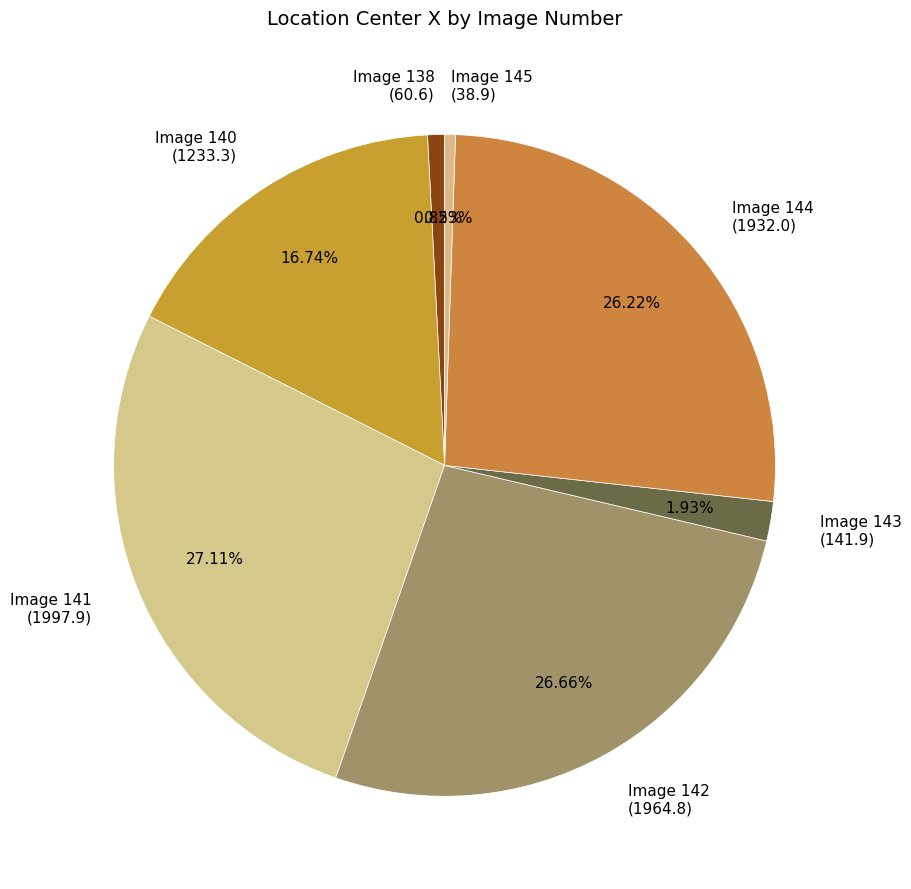

Is there a majority slice in this chart?

No